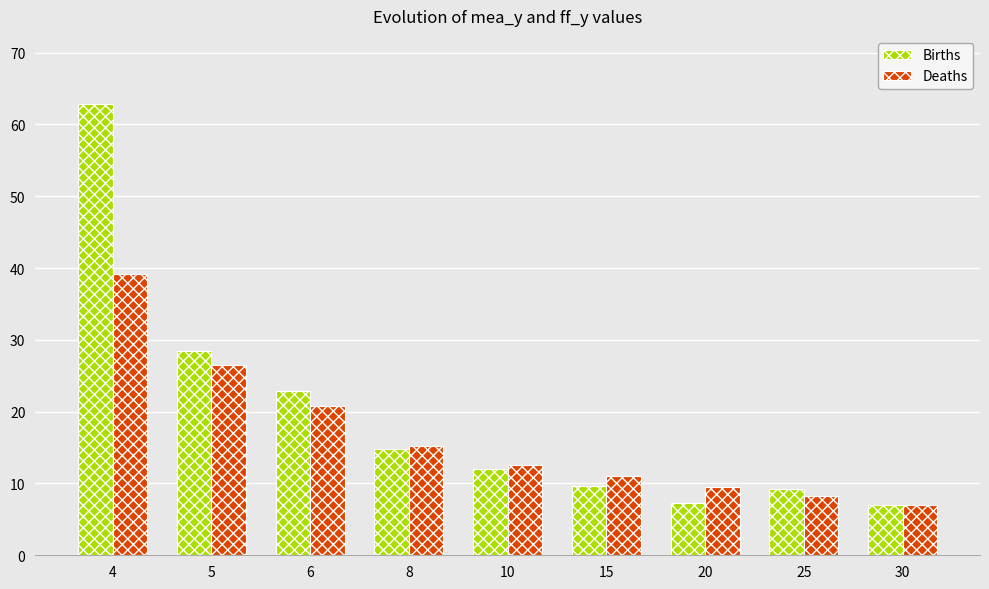

How many values in the Births series exceed 11?

5